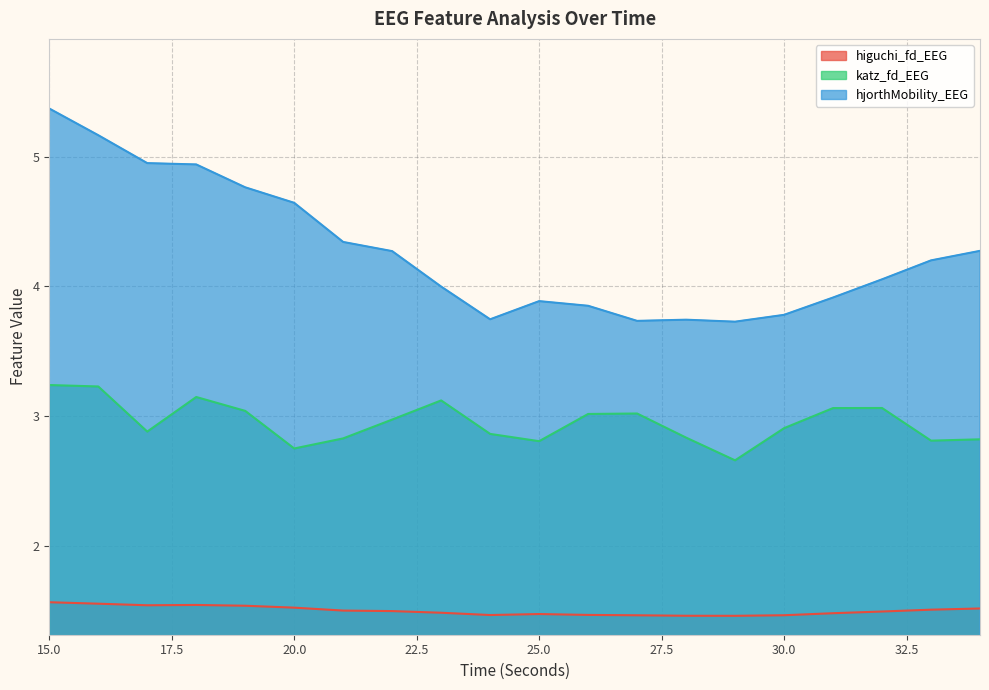

True or false: katz_fd_EEG and hjorthMobility_EEG intersect in this chart.

False